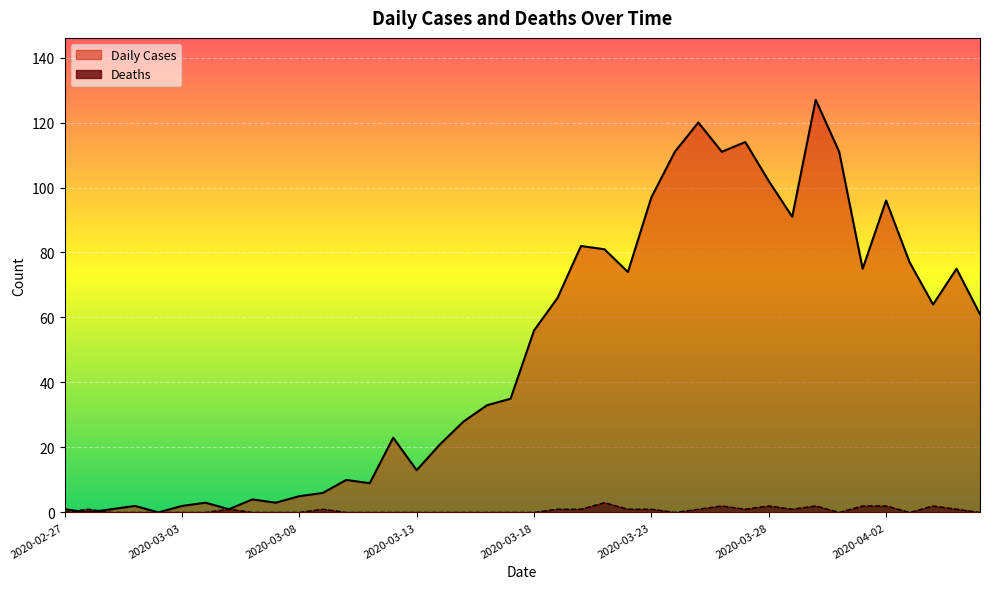

At which label does Daily Cases first exceed 56?

2020-03-19